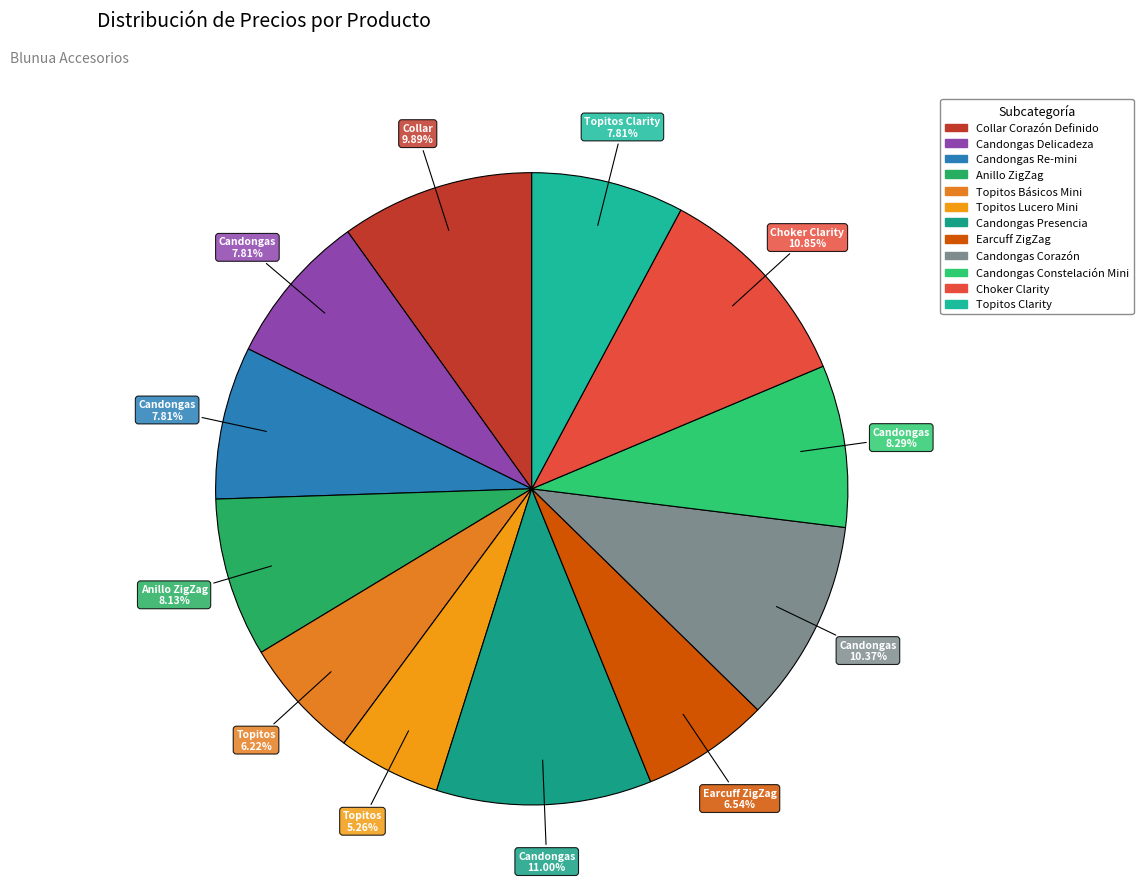

Do Topitos Clarity and Candongas Corazón together represent more than half of the pie?

No